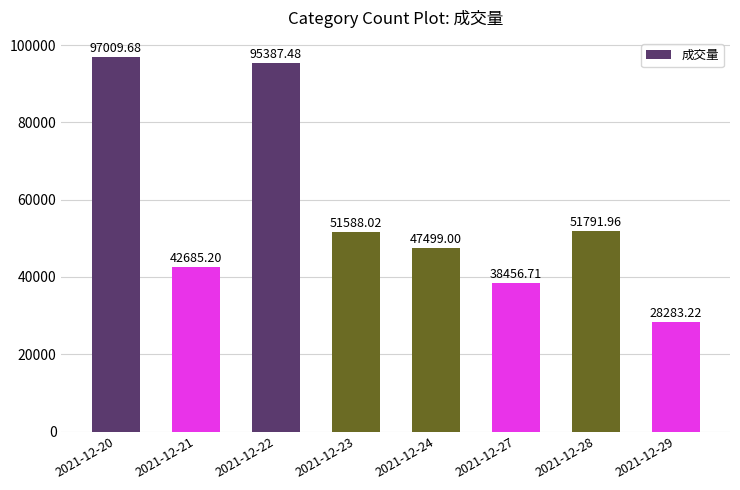

How many values exceed 51588?

4